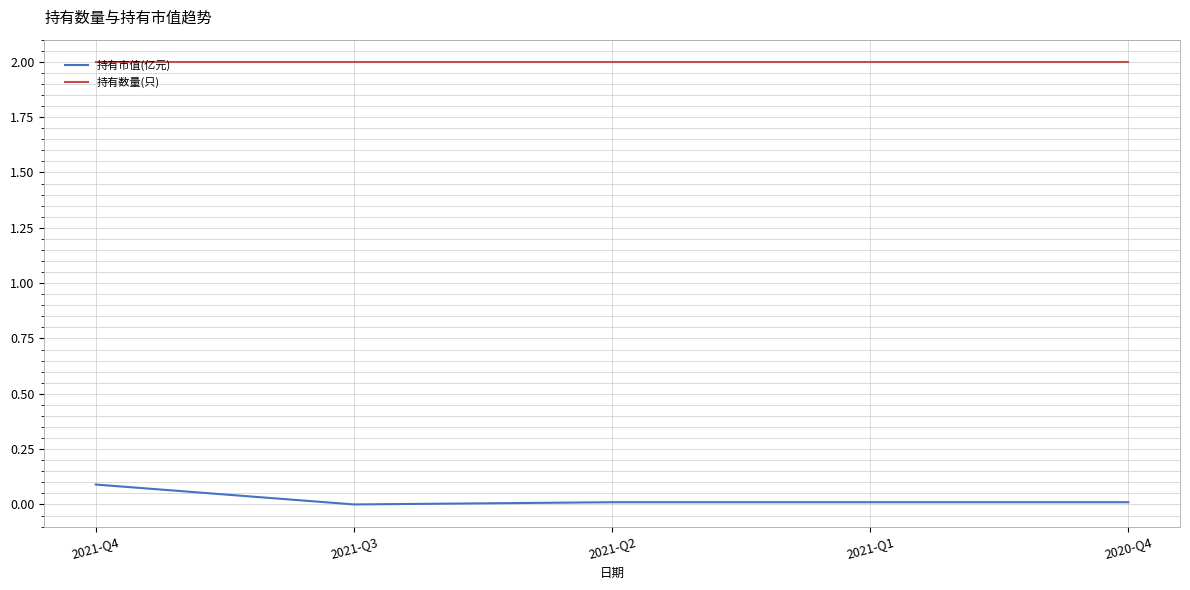

At which category is the sum across all series the highest?

2021-Q4